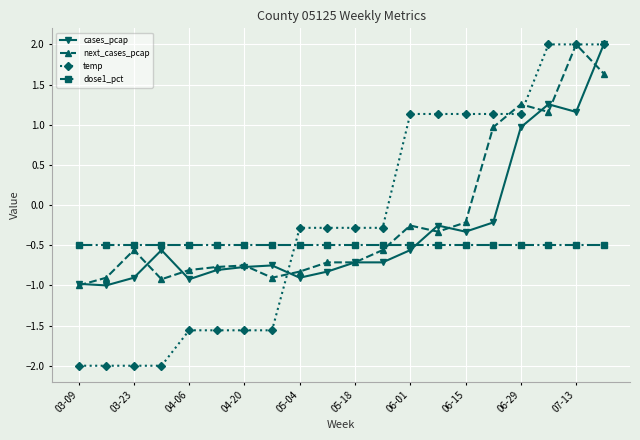

At how many categories does at least one series exceed 0?

8